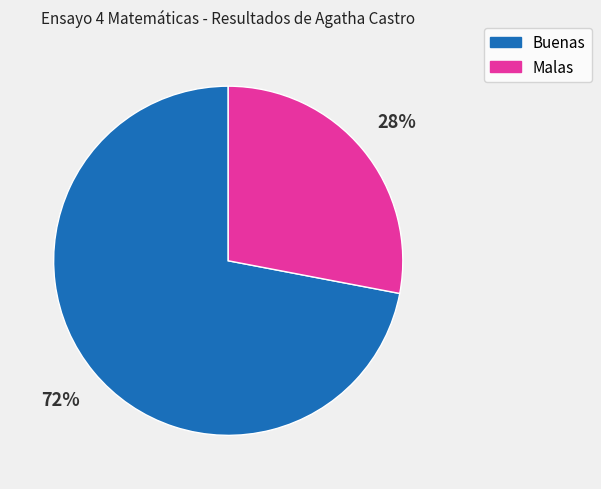

Is there a majority slice in this chart?

Yes